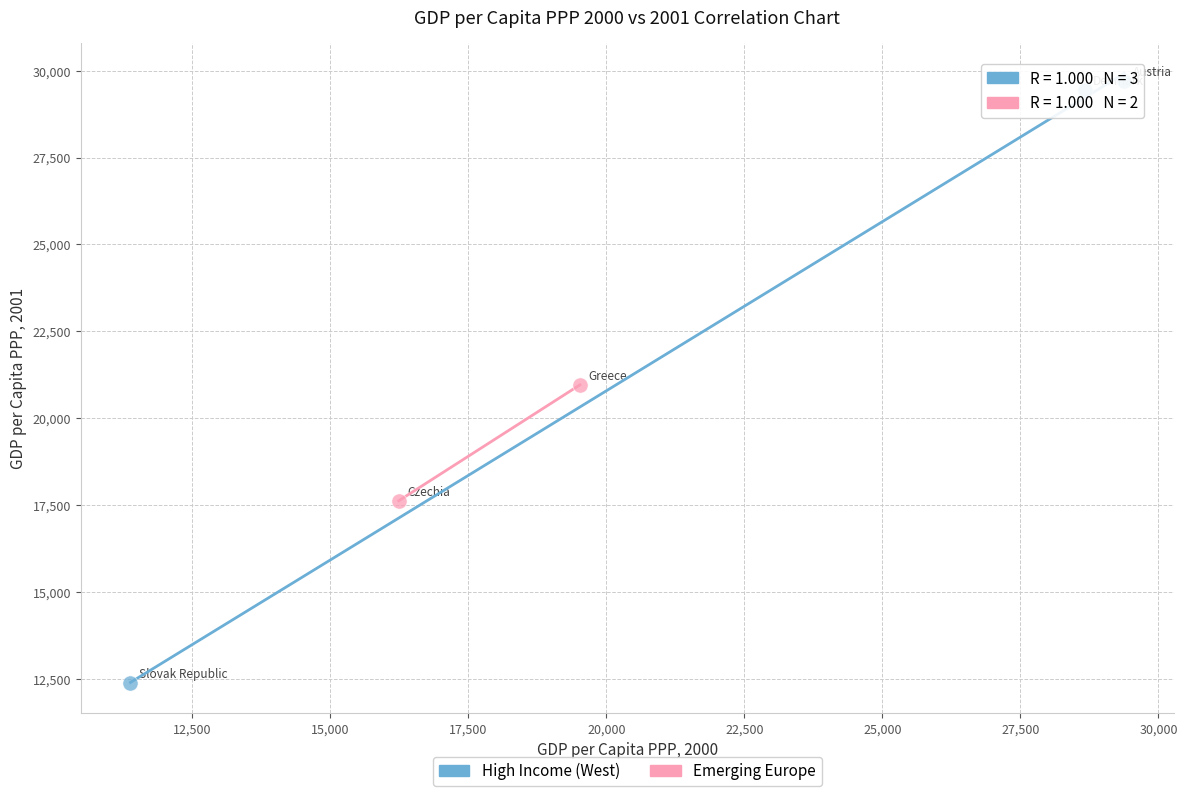

What are all the series names shown in the legend?

High Income (West), Emerging Europe